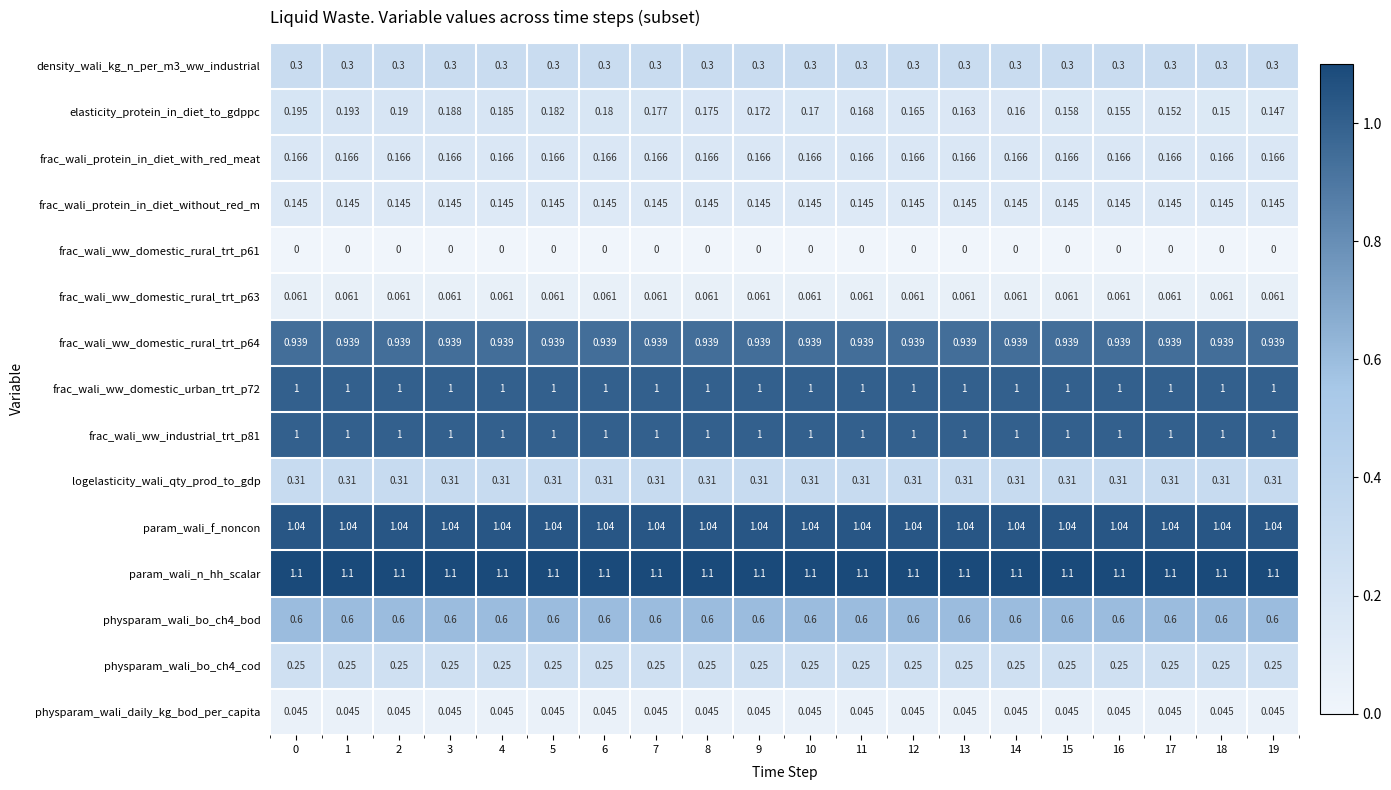

Which series changed the most between 13 and 14?

elasticity_protein_in_diet_to_gdppc